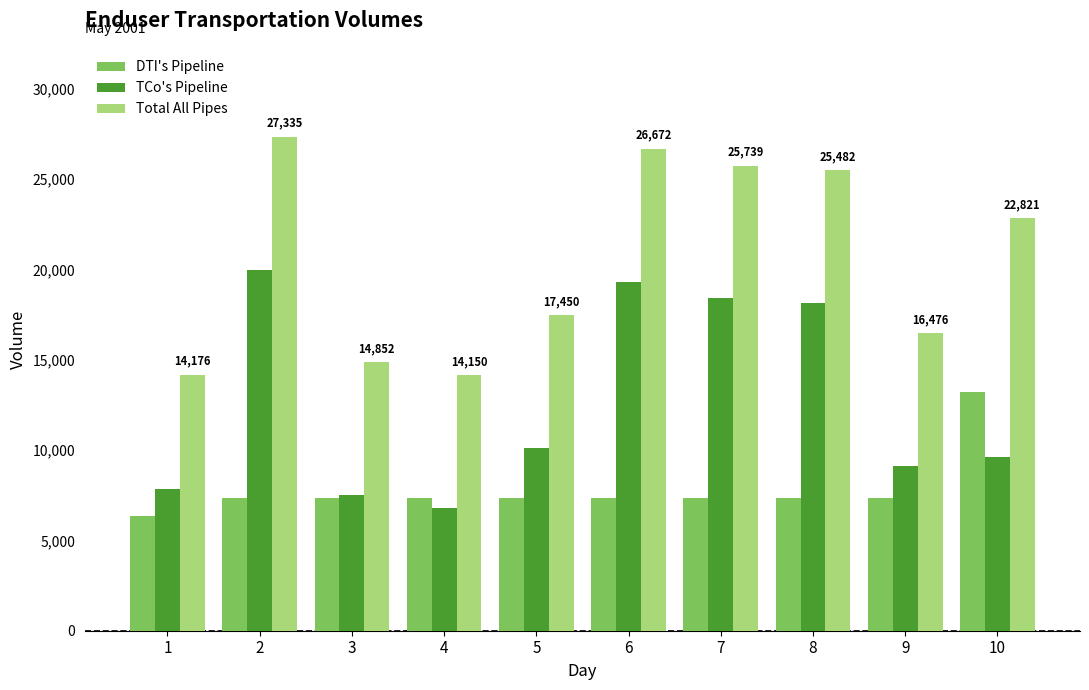

What is the difference between the highest and lowest values at 10?

13226